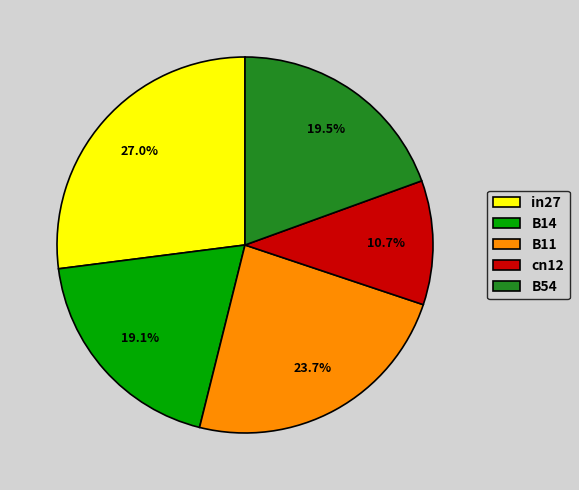

Does any single category account for the majority?

No